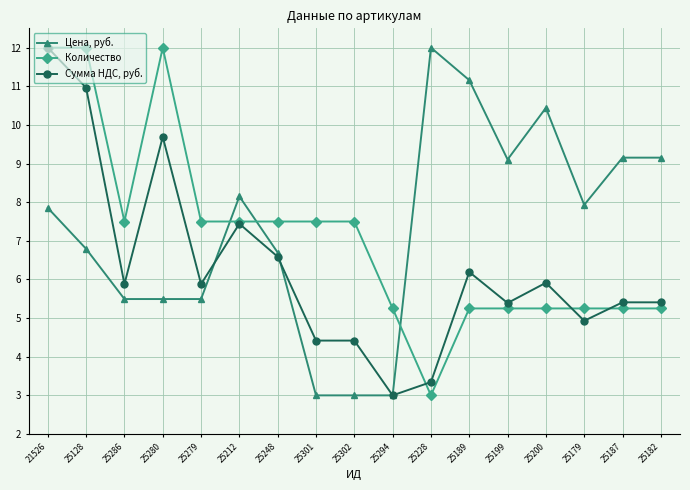

Which series changed the most between 21526 and 25228?

Количество